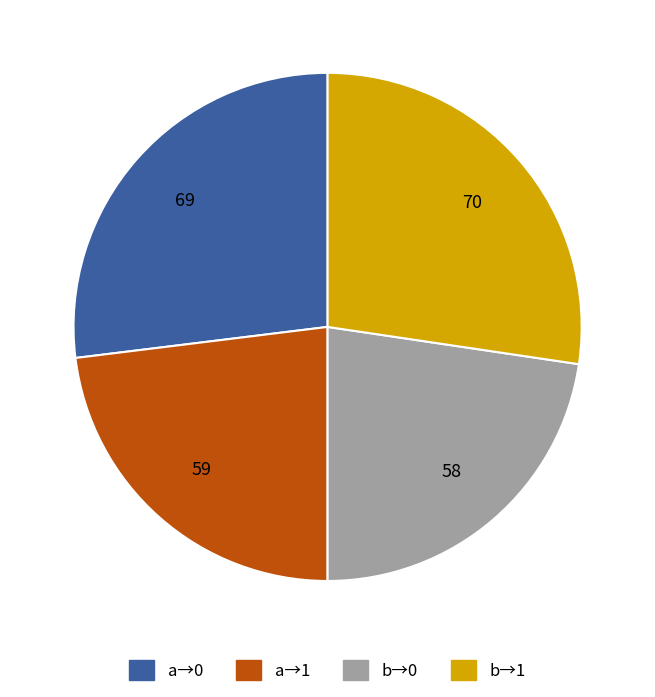

Between a→0 and a→1, which is larger?

a→0